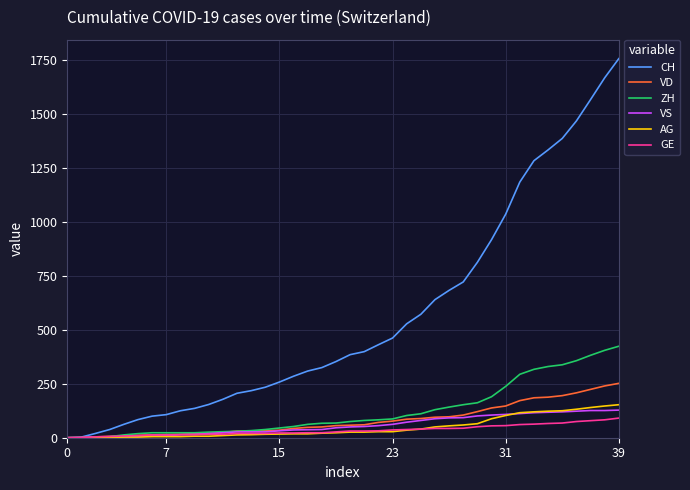

What are all the series names shown in the legend?

CH, VD, ZH, VS, AG, GE